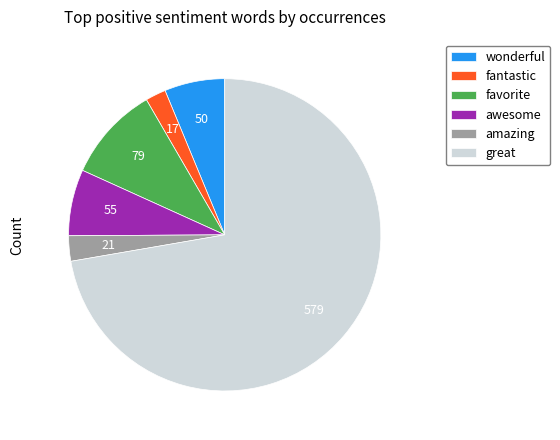

What is the majority slice?

great